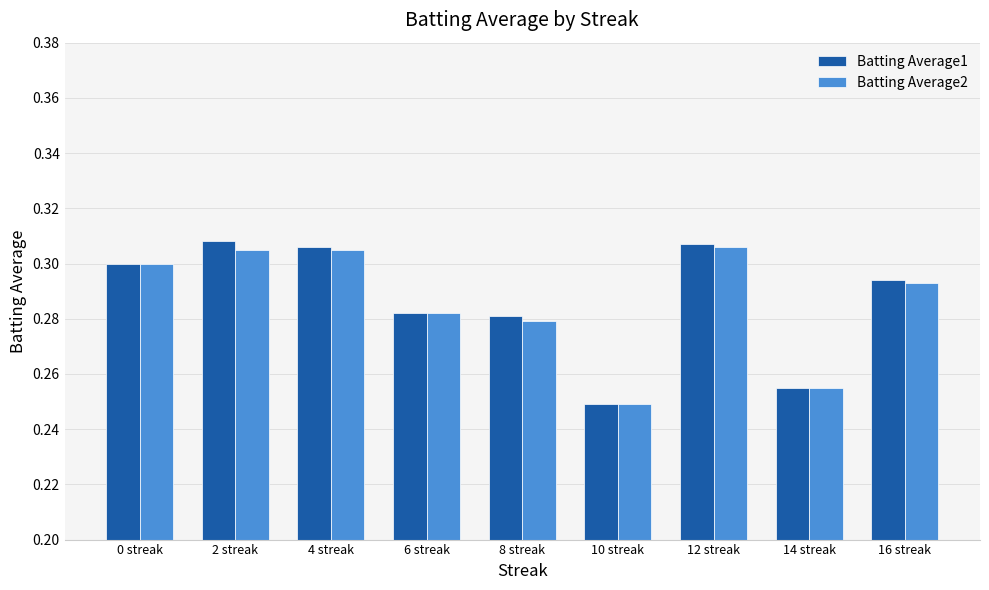

What is the total value across all series at 0 streak?

0.6